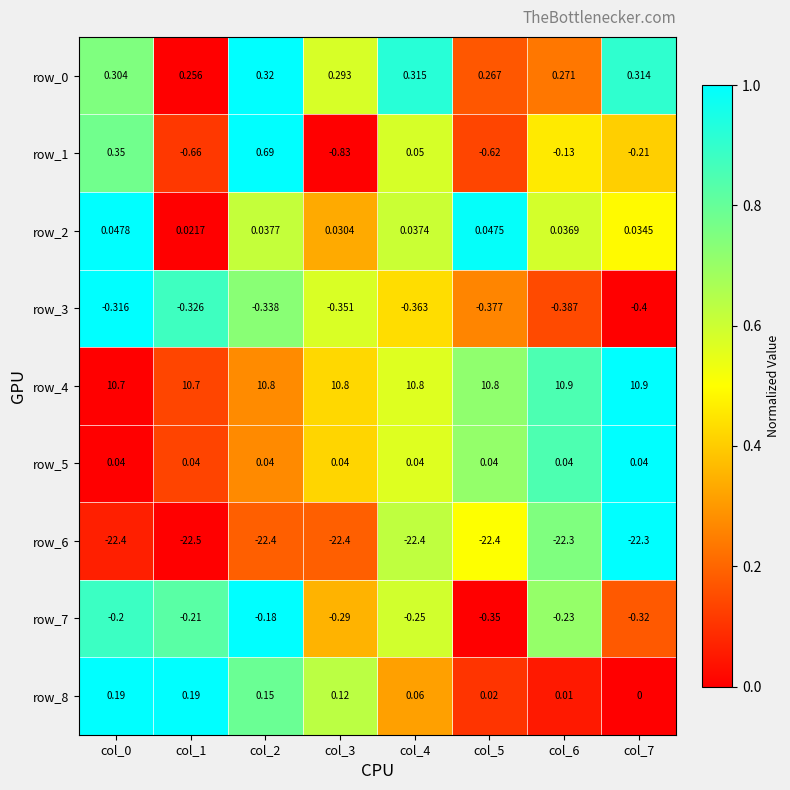

What is the difference between the highest and lowest values at col_4?

33.2